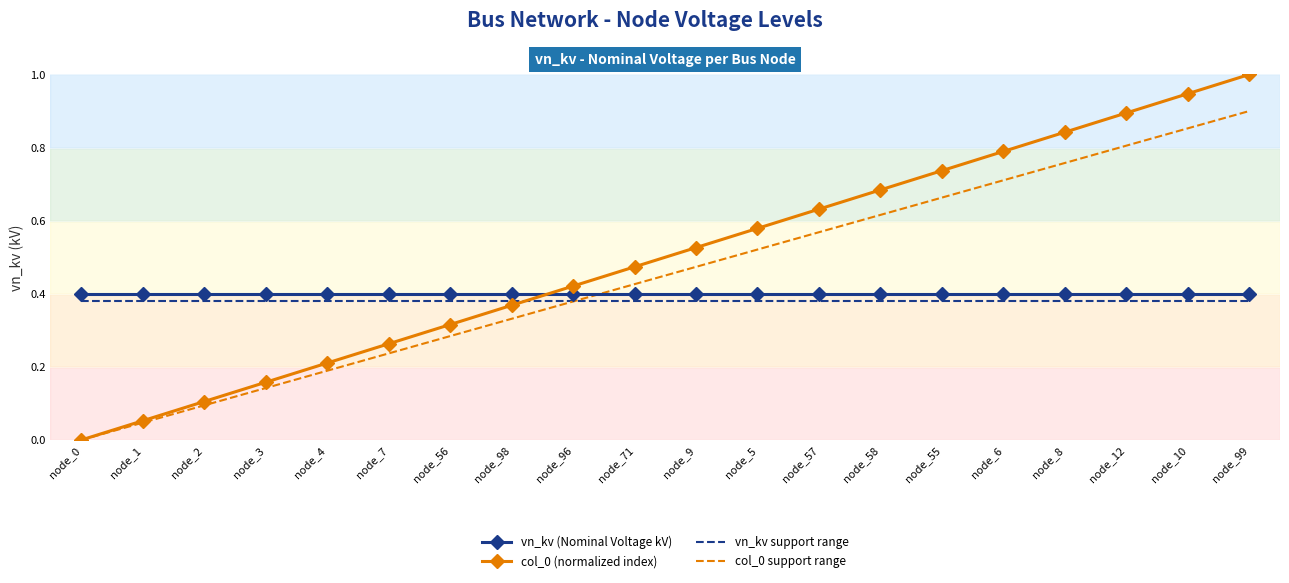

The value of vn_kv support range at node_55 is 0.6. True or false?

False